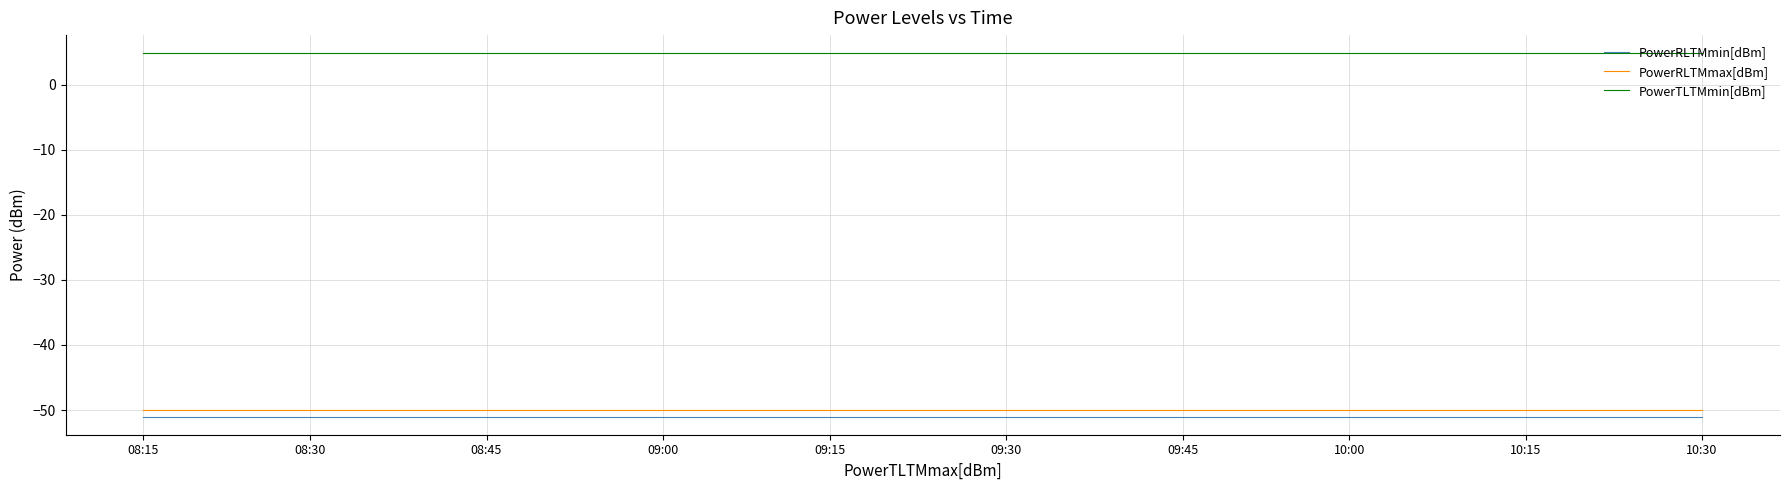

True or false: PowerRLTMmin[dBm] and PowerTLTMmin[dBm] intersect in this chart.

False